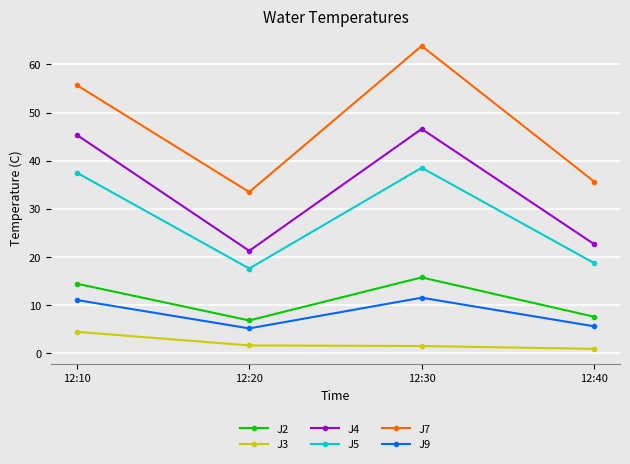

Read the J2 value at 12:20.

6.8